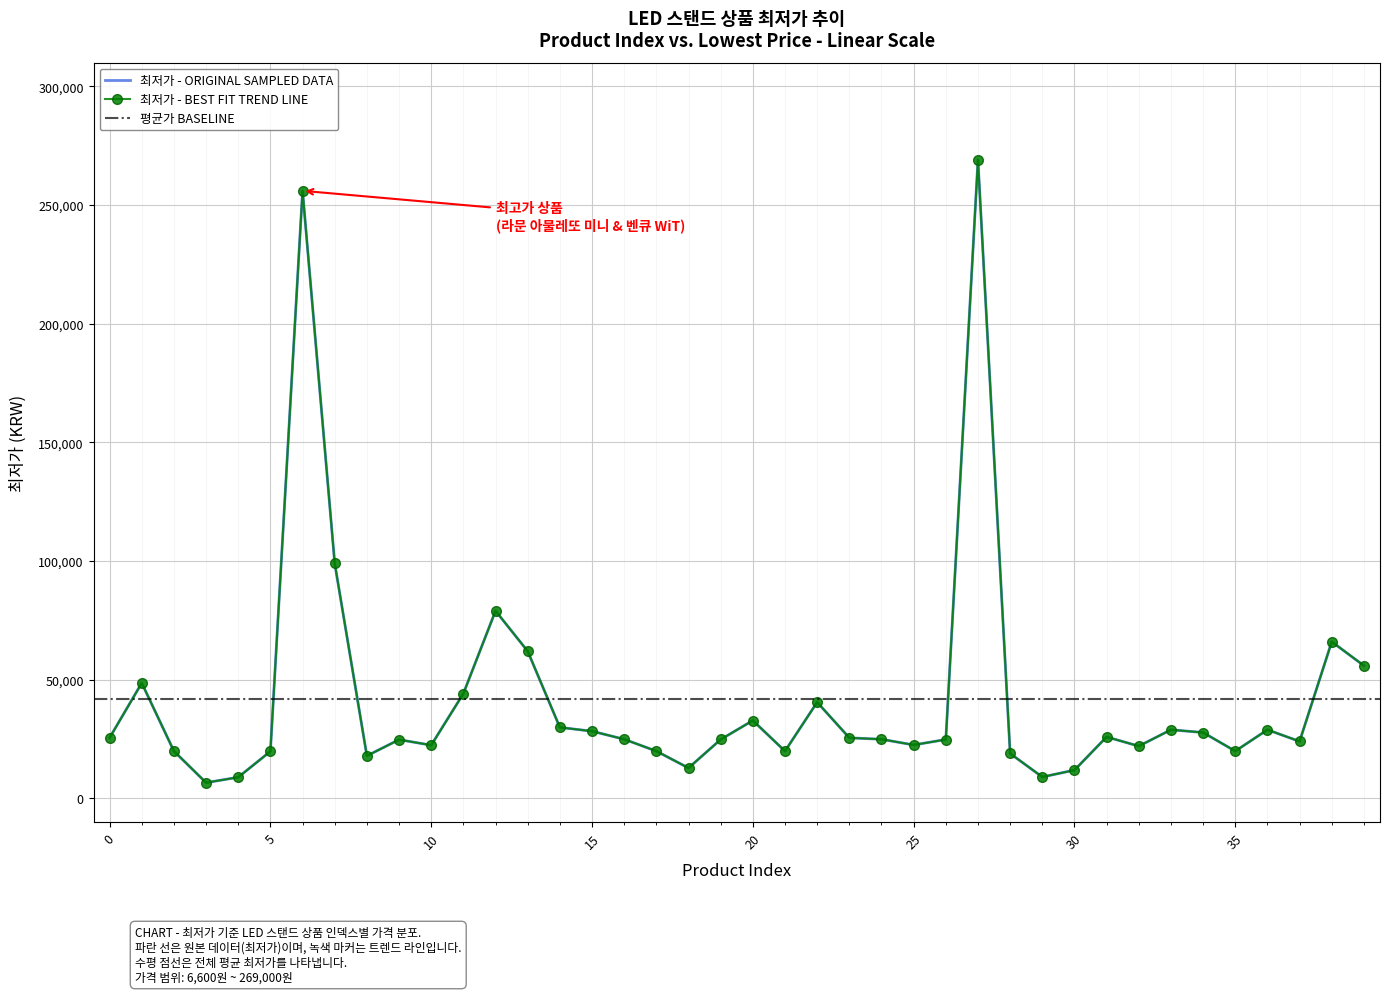

How many points are lower than both their immediate neighbors (excluding endpoints)?

10